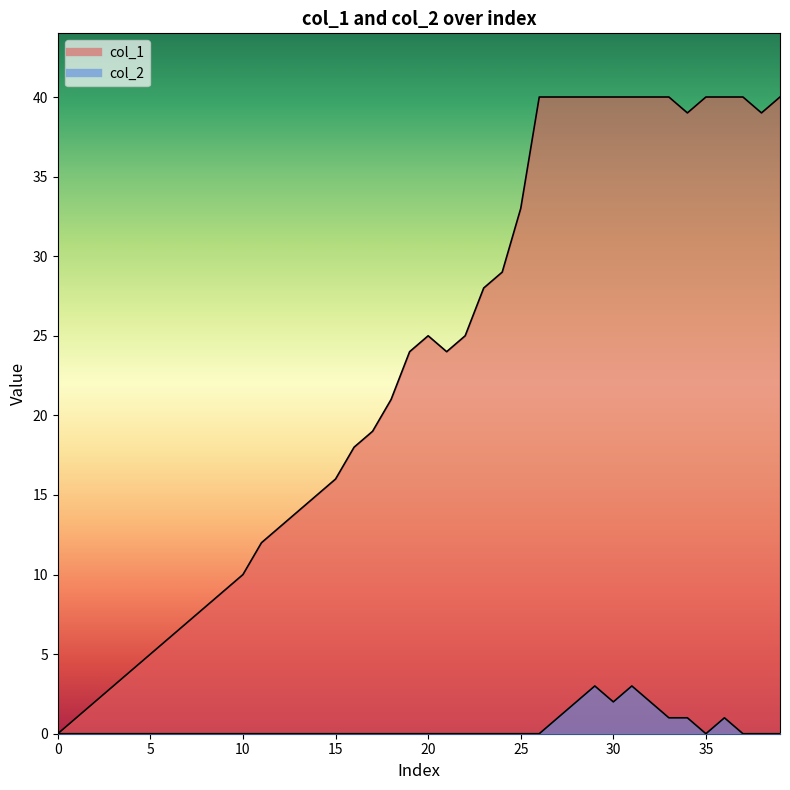

What are all the series names shown in the legend?

col_1, col_2